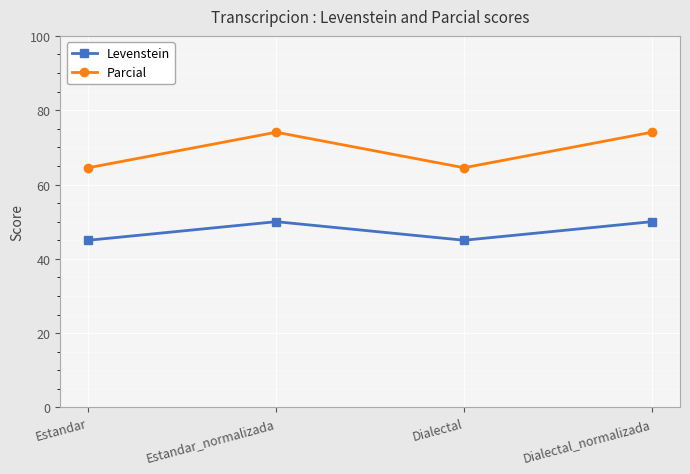

Reading left to right, list all the values displayed in this chart.

Levenstein: 45.0	50.0	45.0	50.0
Parcial: 64.5	74.1	64.5	74.1